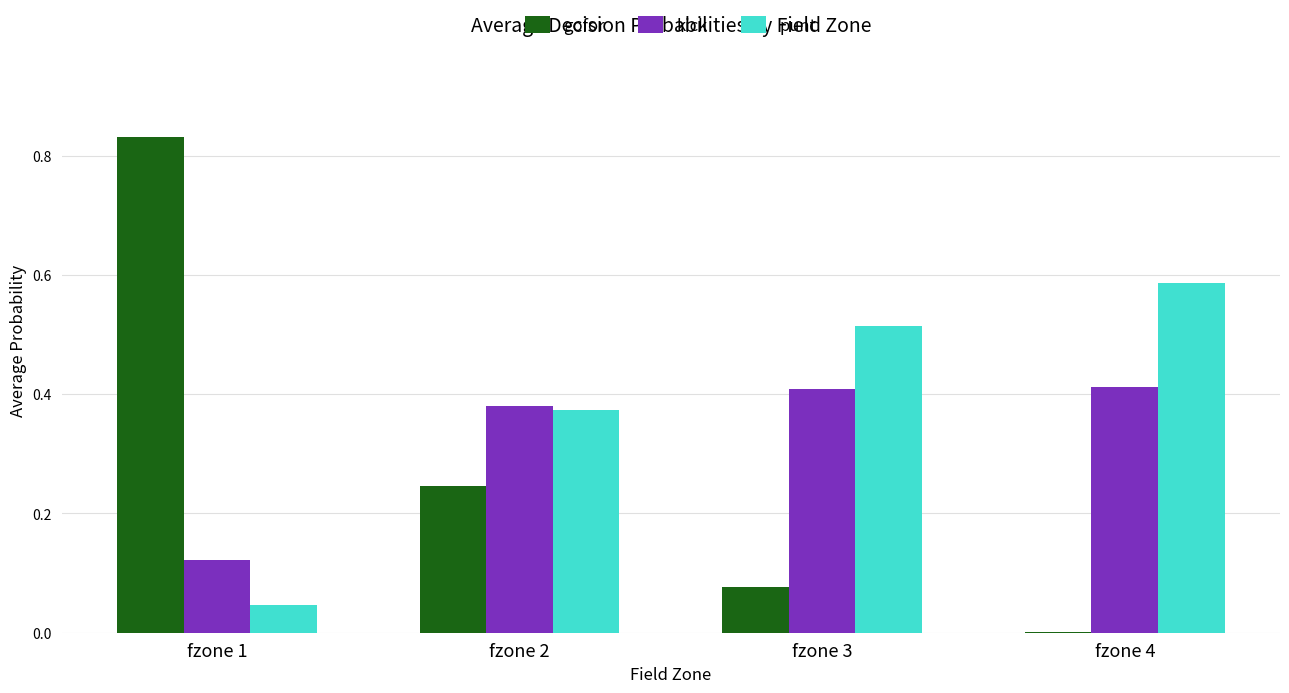

Is it true that punt equals 0.8 at fzone 4?

False